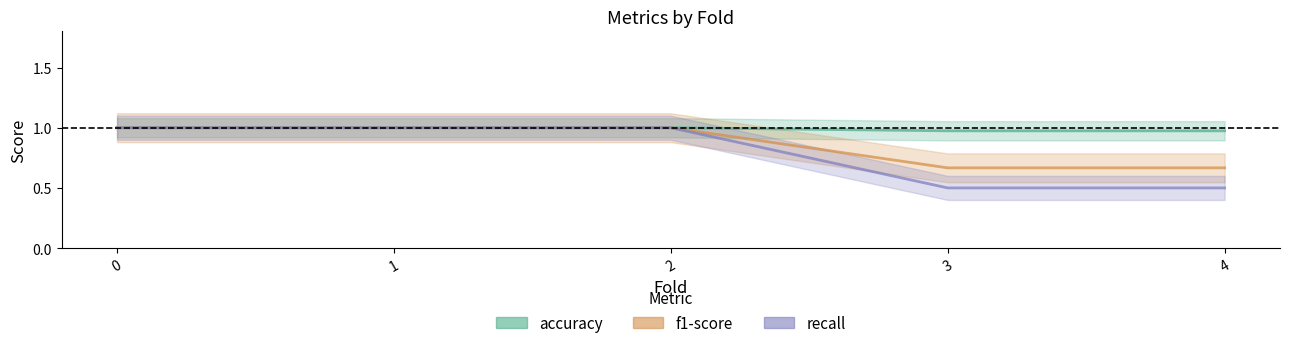

How many values in the recall series are below 1?

2